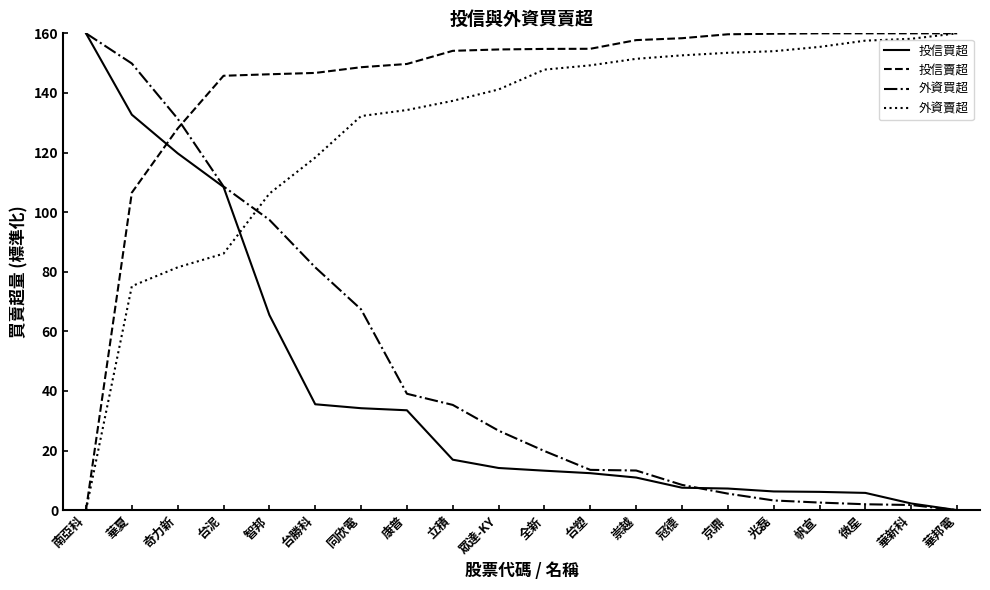

How many intersections are there between 外資賣超 and 外資買超?

1